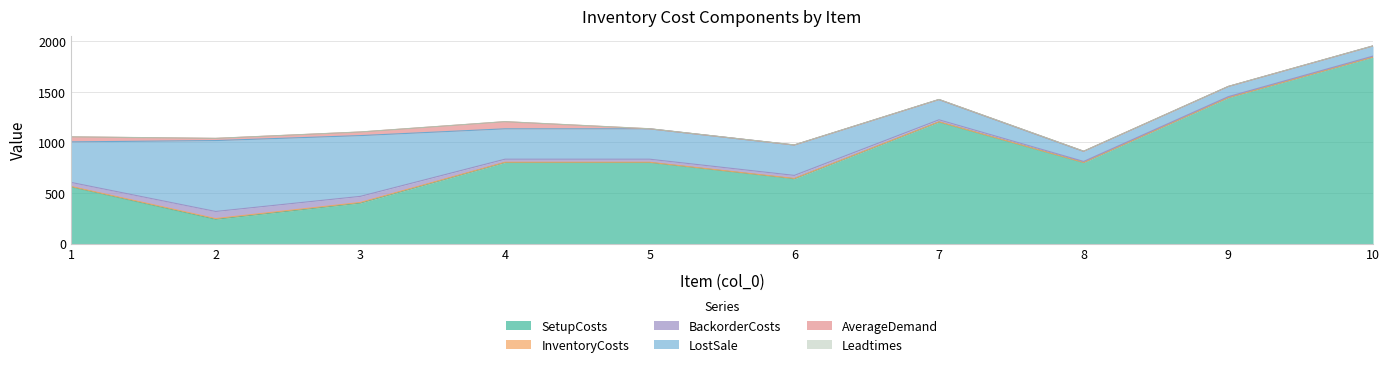

Which series changed the most between 1 and 4?

SetupCosts